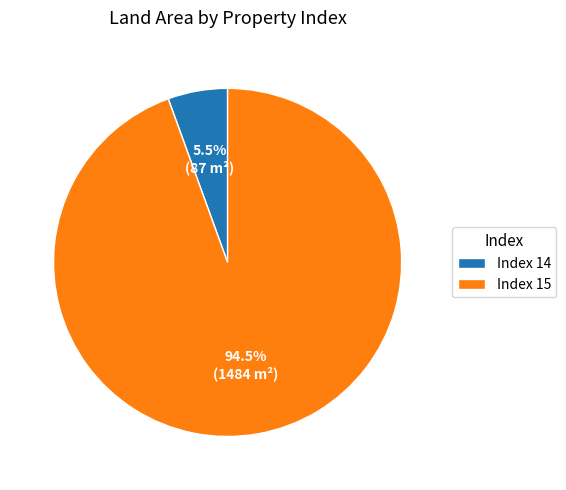

Combined, what portion of the pie is Index 15 and Index 14?

100.0%